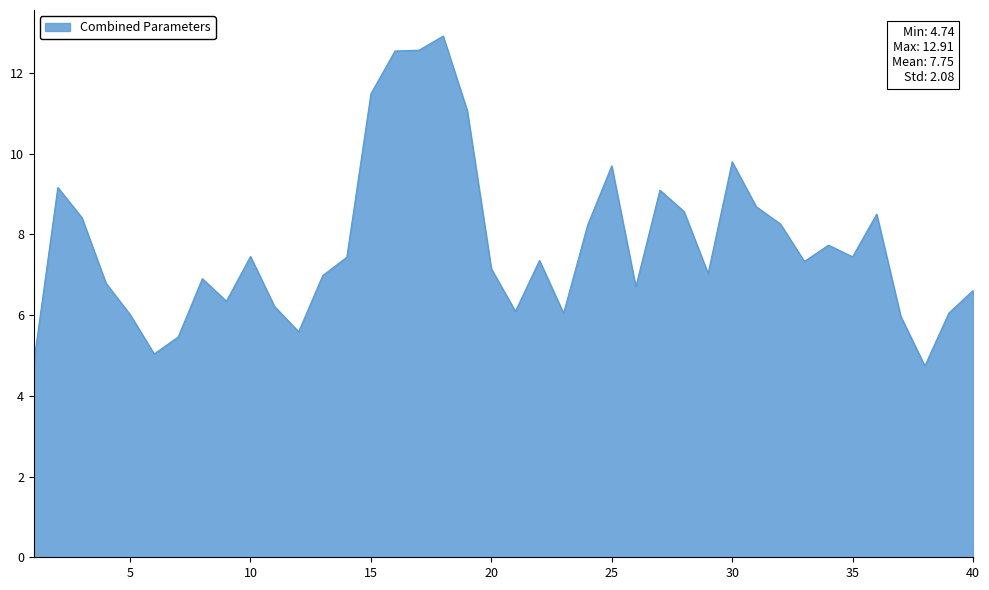

What is the difference between the maximum and minimum values?

8.2